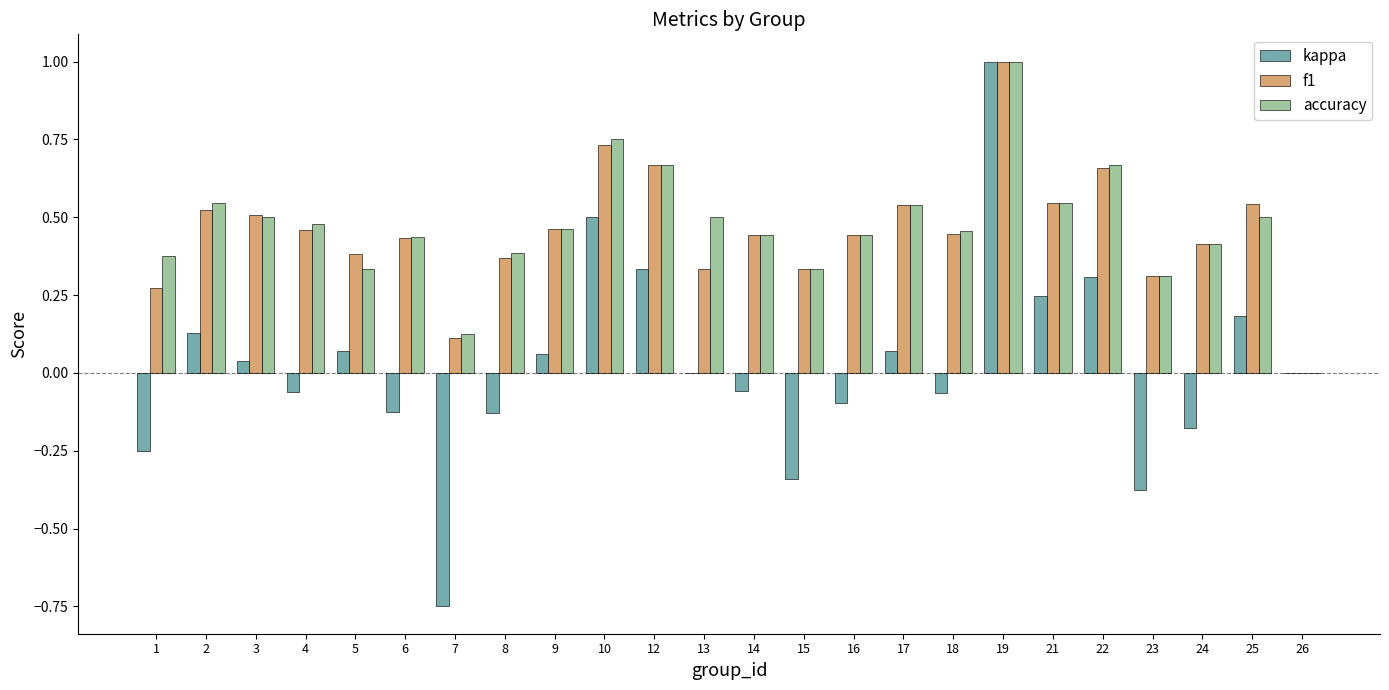

True or false: f1 has a value of 0.1 at 13.

False